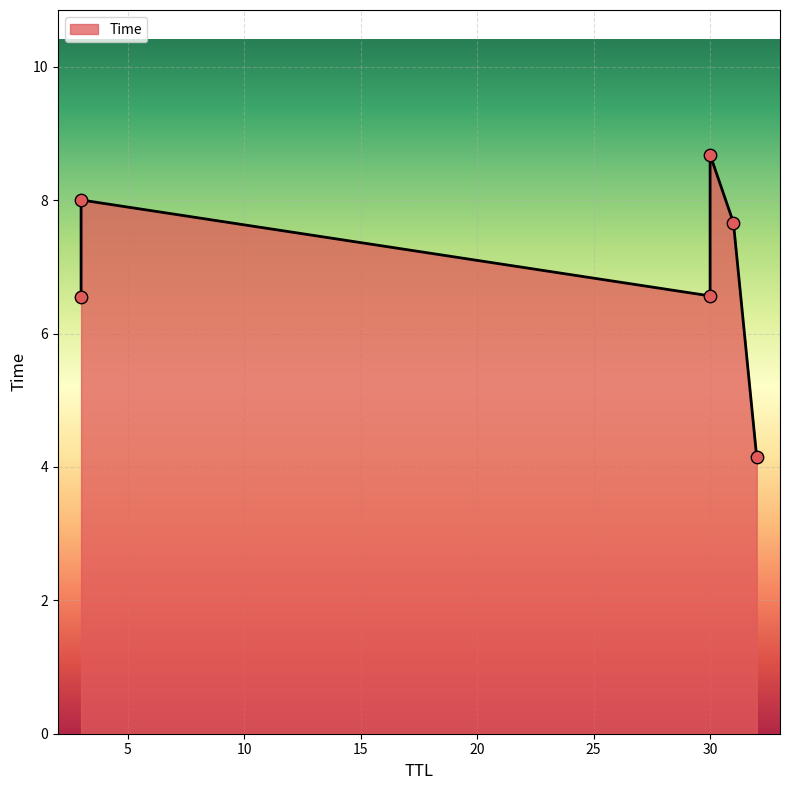

What is the change in value from 31 to 30?

+1.0